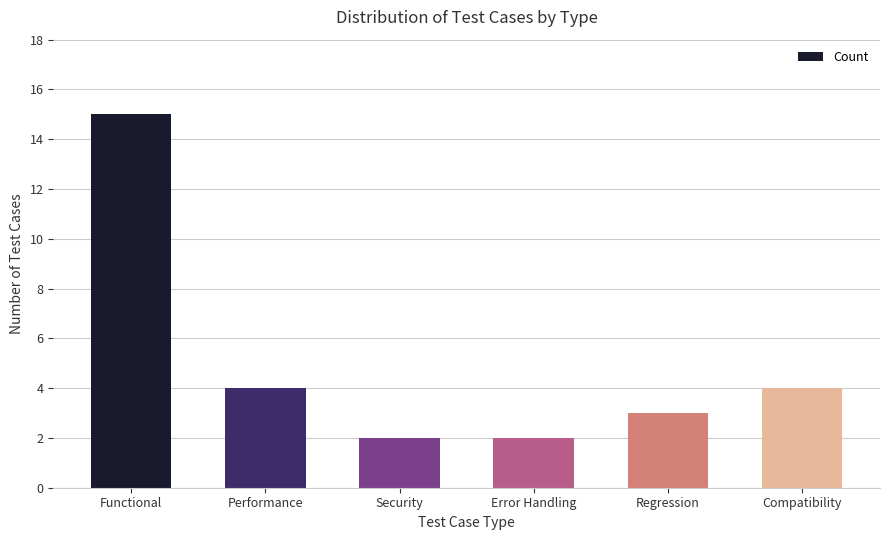

Is it true that the value at Error Handling is 1?

False